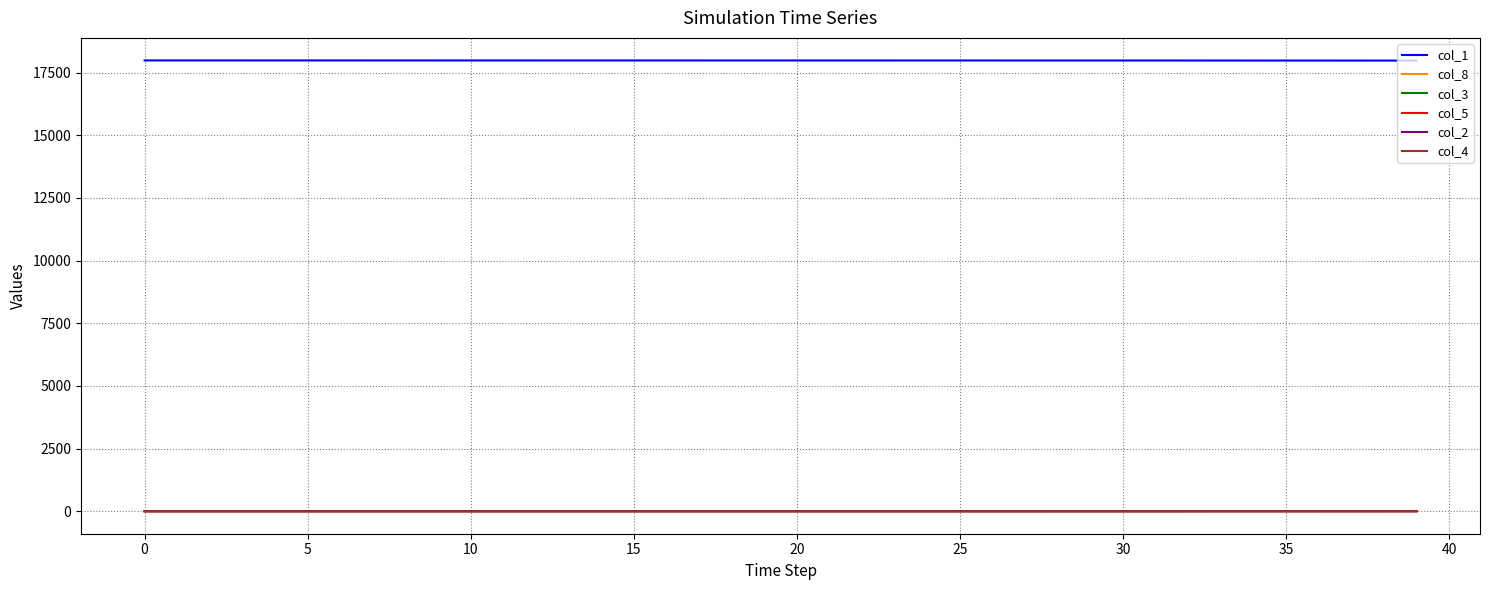

True or false: col_3 and col_1 cross at least once.

False